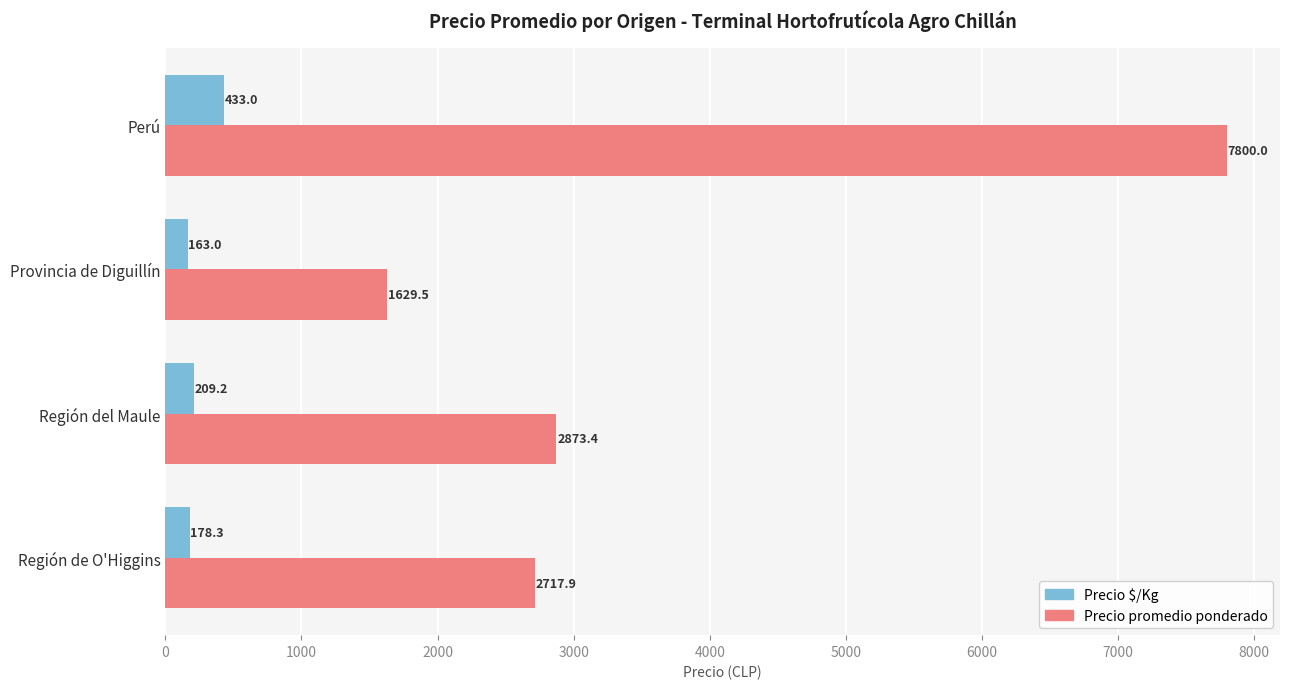

How many values in the Precio promedio ponderado series exceed 2873?

2